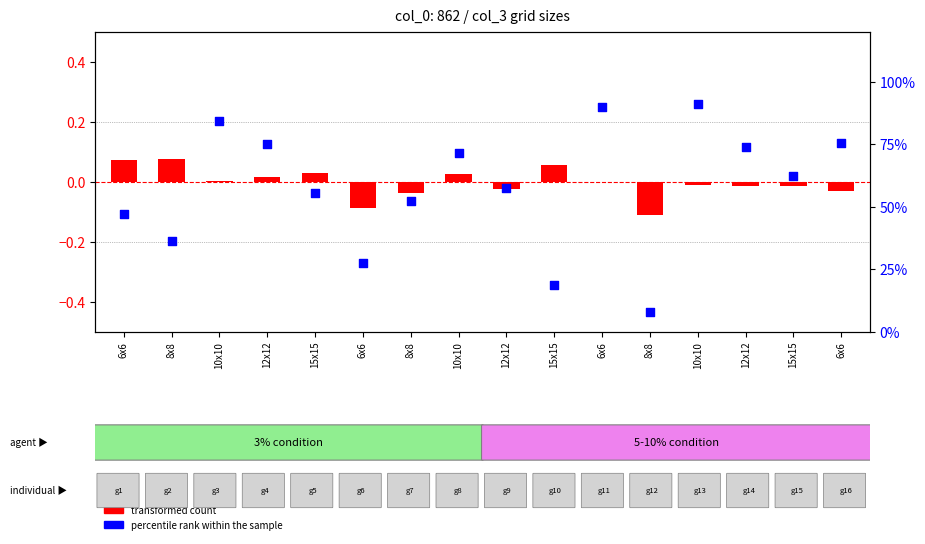

Which series reaches the maximum Y coordinate?

percentile rank within the sample